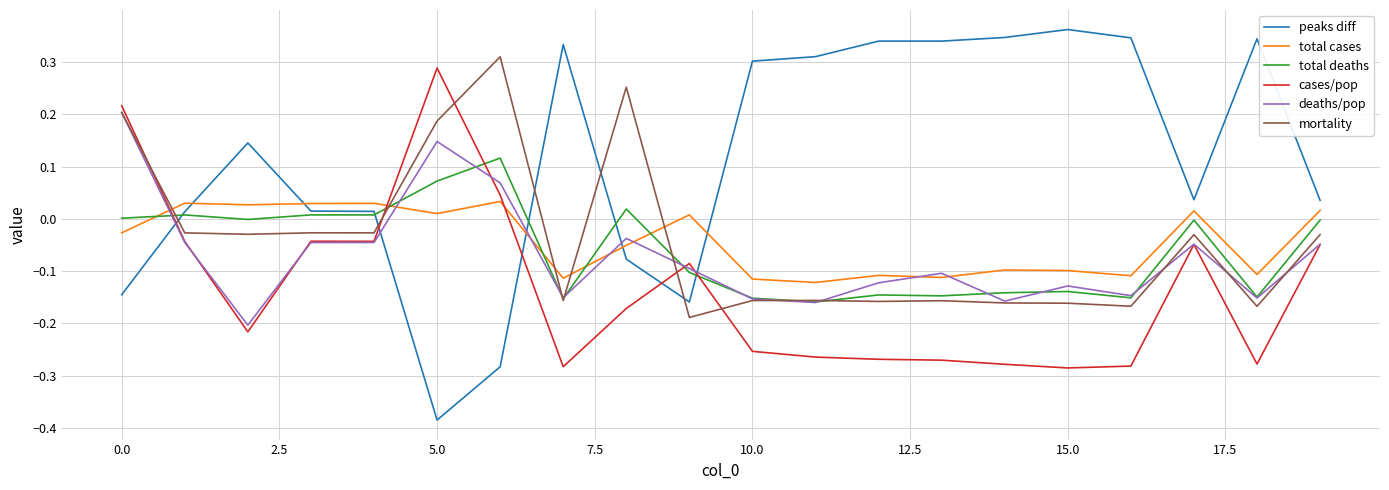

True or false: total cases and mortality intersect in this chart.

True